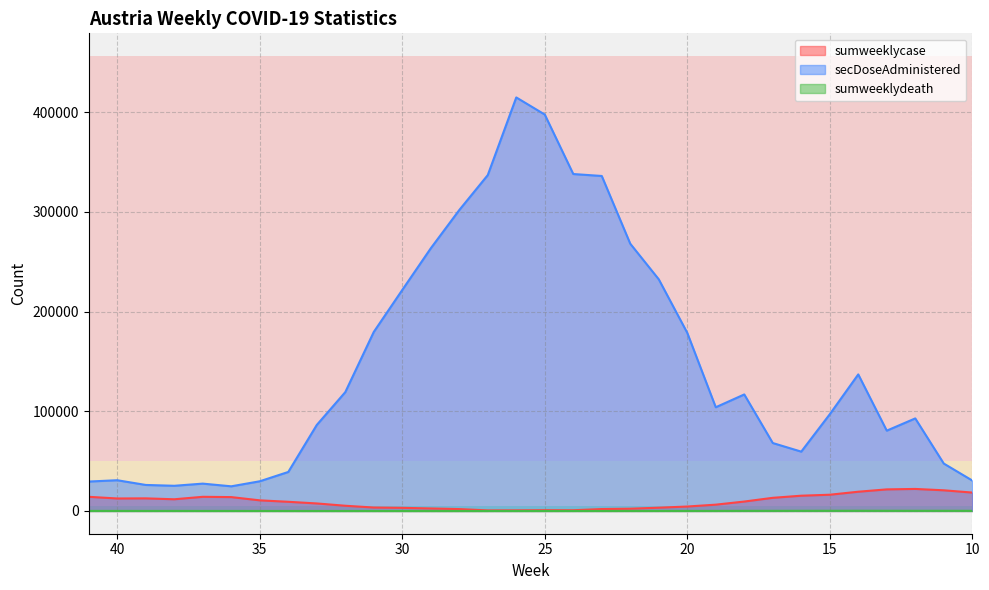

Reading left to right, list all the values displayed in this chart.

sumweeklycase: 14200	12537	12647	11741	14205	13919	10664	9210	7552	5251	3460	3151	2516	1898	591	641	801	742	1932	2267	3301	4463	6331	9453	13195	15318	16296	19309	21652	22100	20737	18468
secDoseAdministered: 29521	30828	26101	25266	27431	24737	29783	39122	86258	119166	179536	221639	263398	301770	336820	414688	397521	337882	335925	267993	232303	178624	104015	116854	68142	59507	96980	136949	80547	92827	47576	30555
sumweeklydeath: 73	71	49	66	41	39	28	17	5	8	9	5	1	4	5	9	11	19	24	32	50	59	83	135	144	175	196	217	199	173	184	152